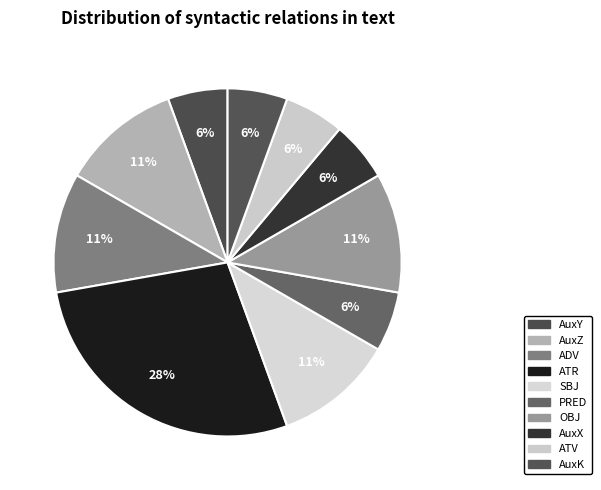

Is AuxY the majority of the pie?

No